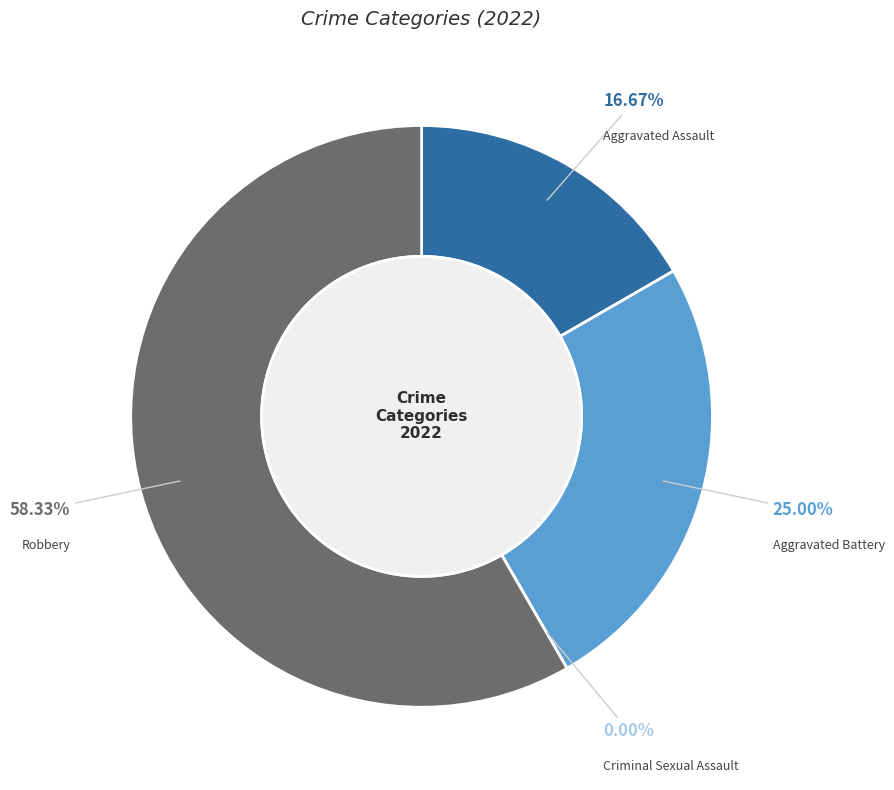

Count the number of slices in the pie.

4